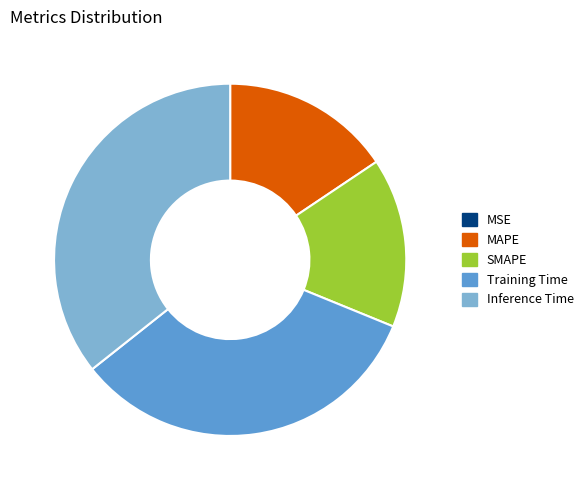

Is the sum of Inference Time and Training Time greater than half?

Yes